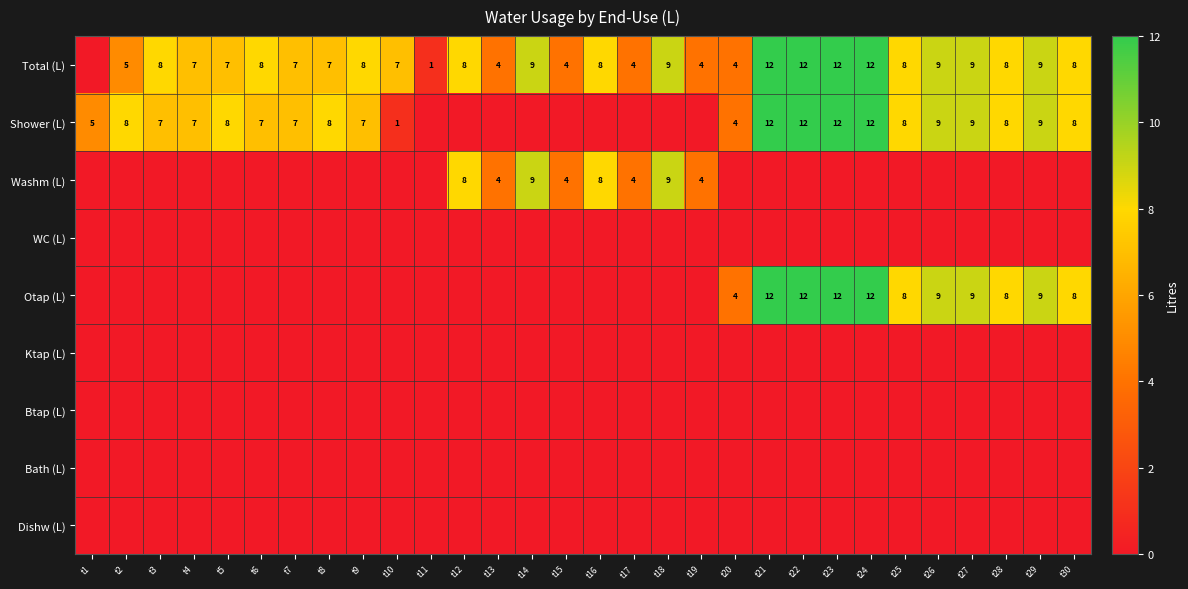

What is the difference between the second highest and second lowest values in the Otap (L) series?

12